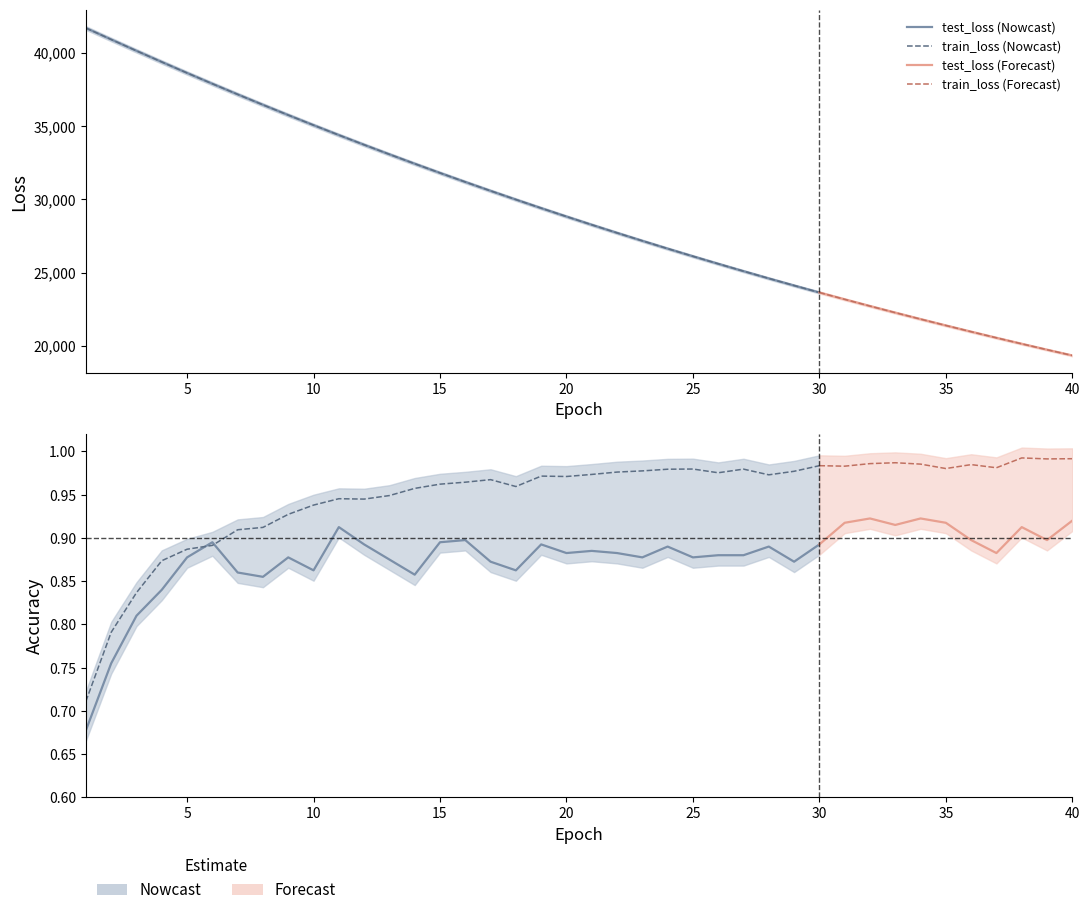

What is the maximum value for train_accuracy?

1.0